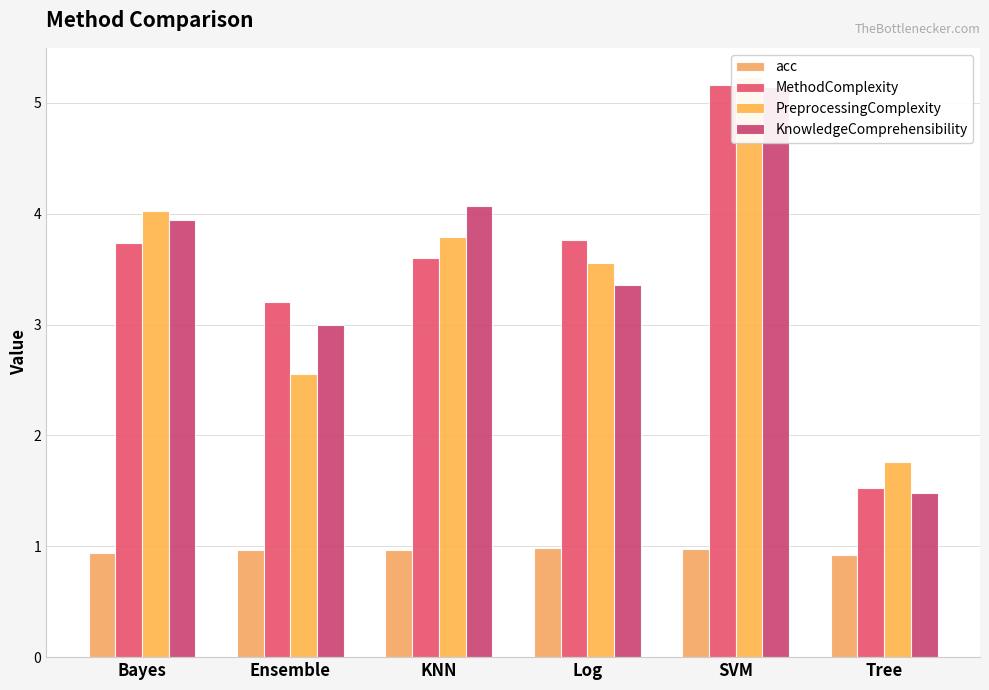

What is the total value across all series at KNN?

12.4